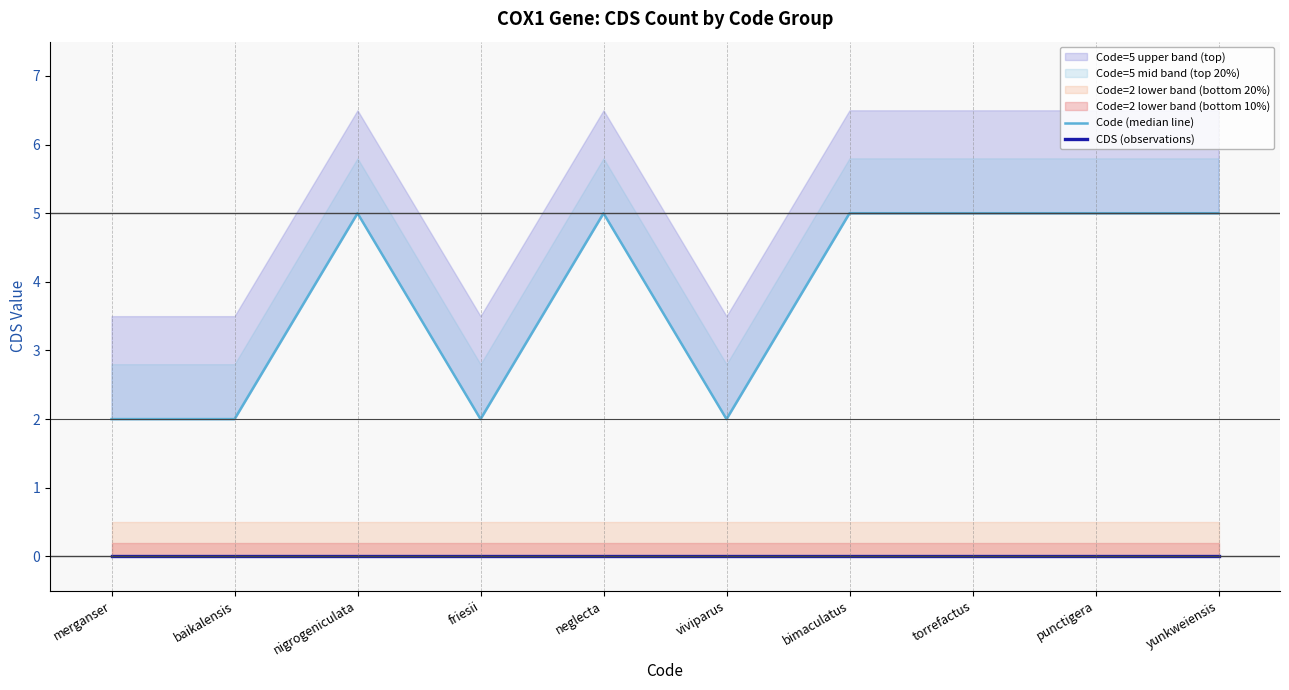

What is the sum of all Code (median line) values?

38